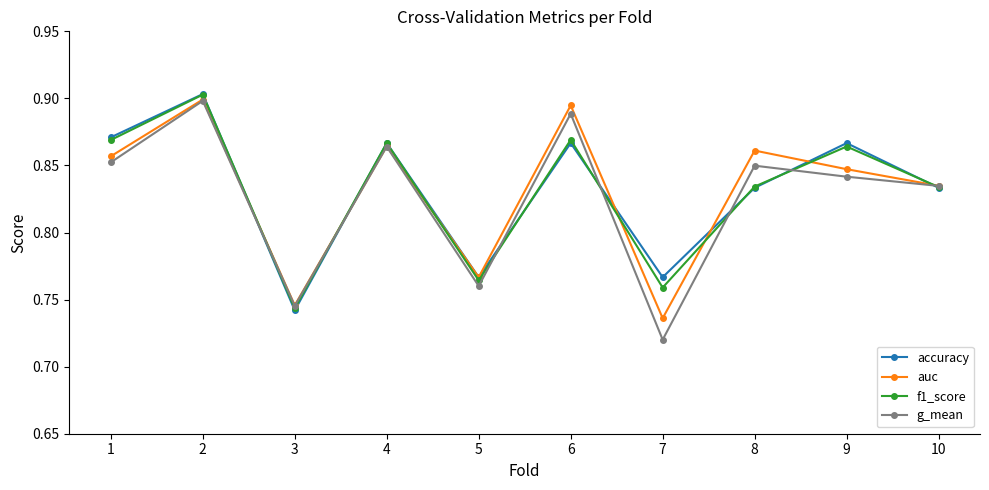

At which category does g_mean reach its first local valley?

3